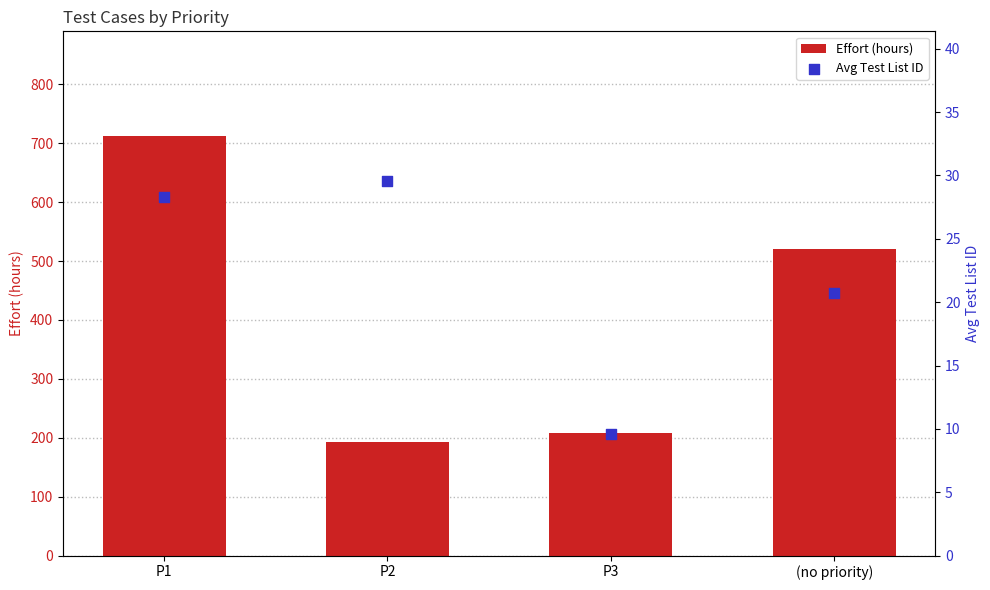

What are all the series names shown in the legend?

Effort (hours), Avg Test List ID